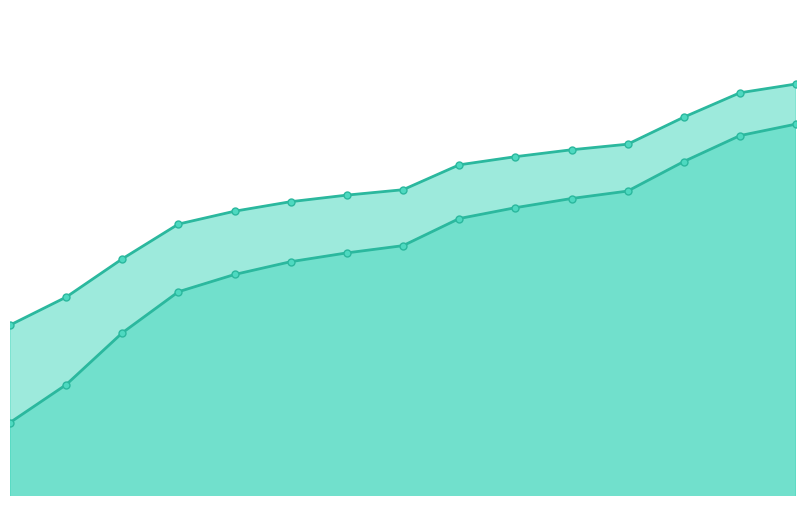

How many lines are shown in the chart?

2